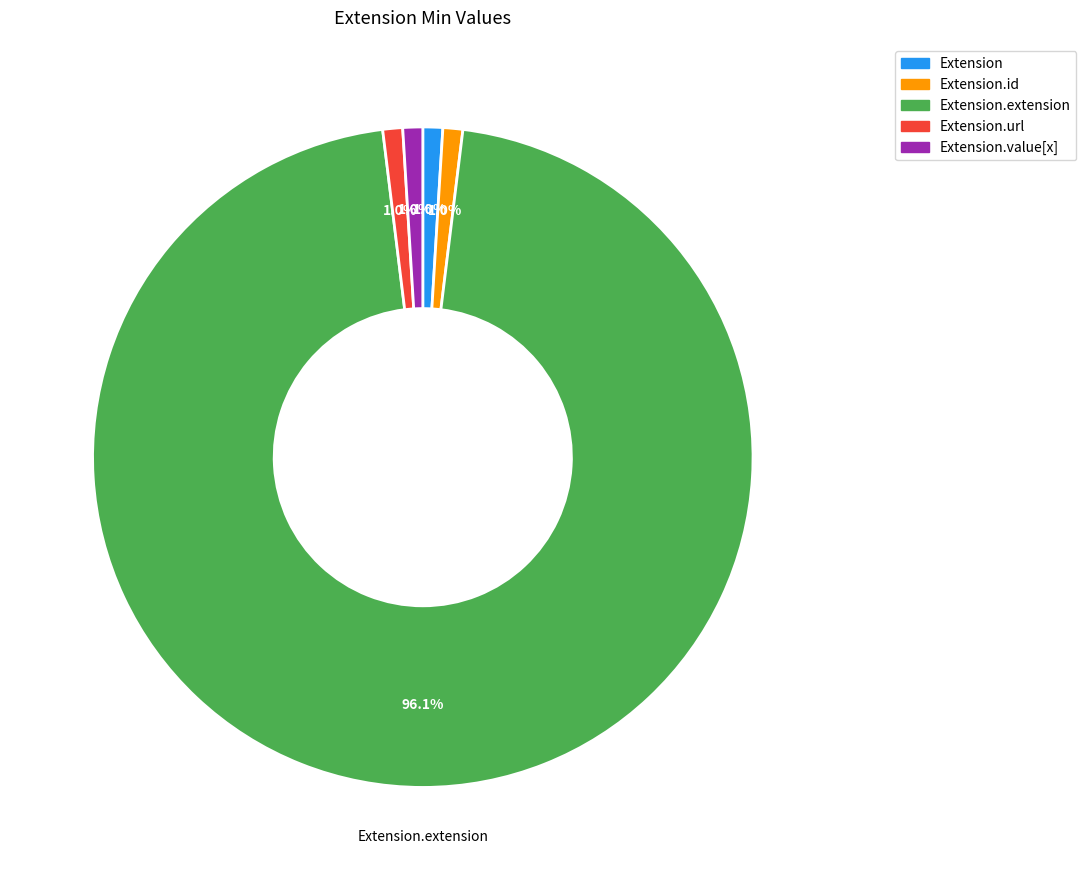

Which slice is the largest?

Extension.extension